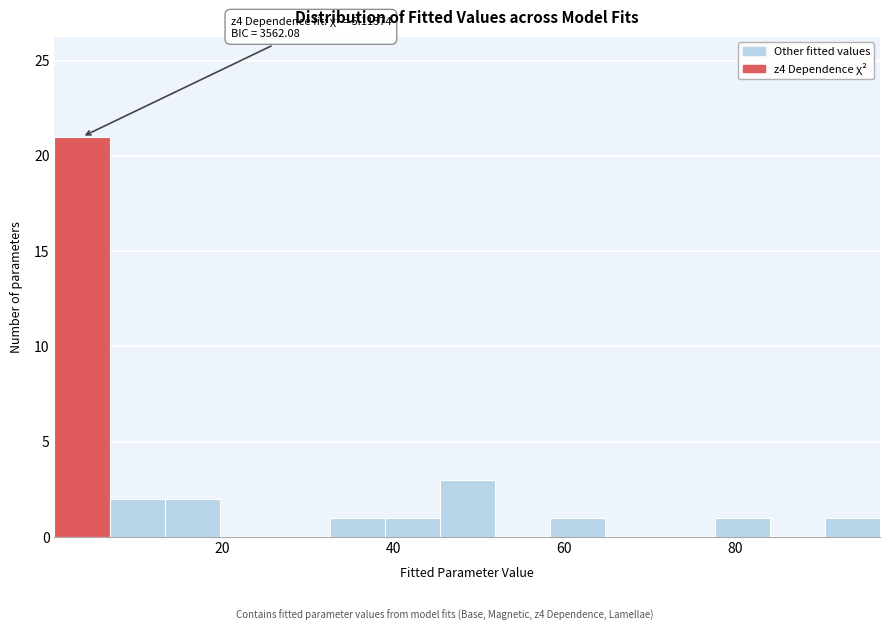

Read against the x-axis, roughly where is the centre of the tallest bar?

4